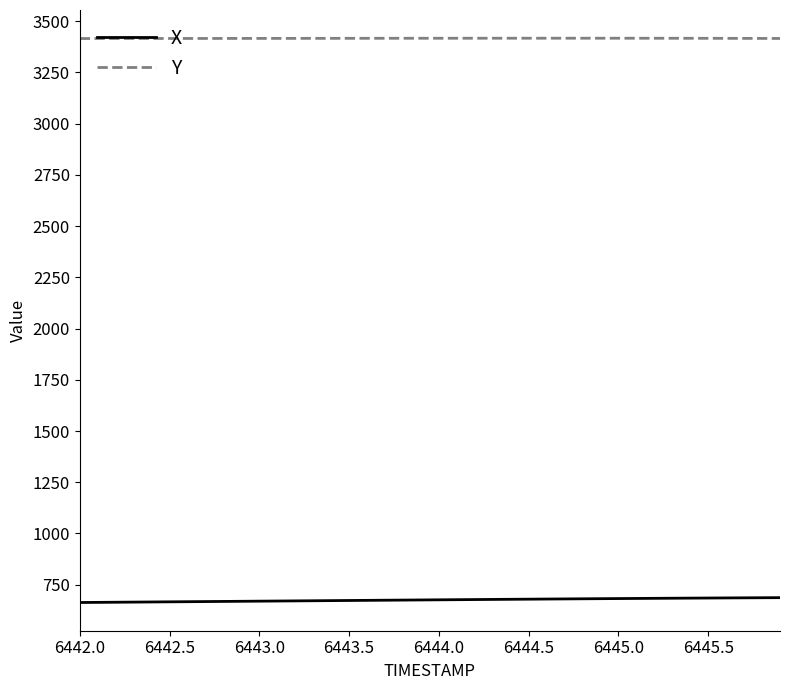

What is the smallest value displayed?

663.2